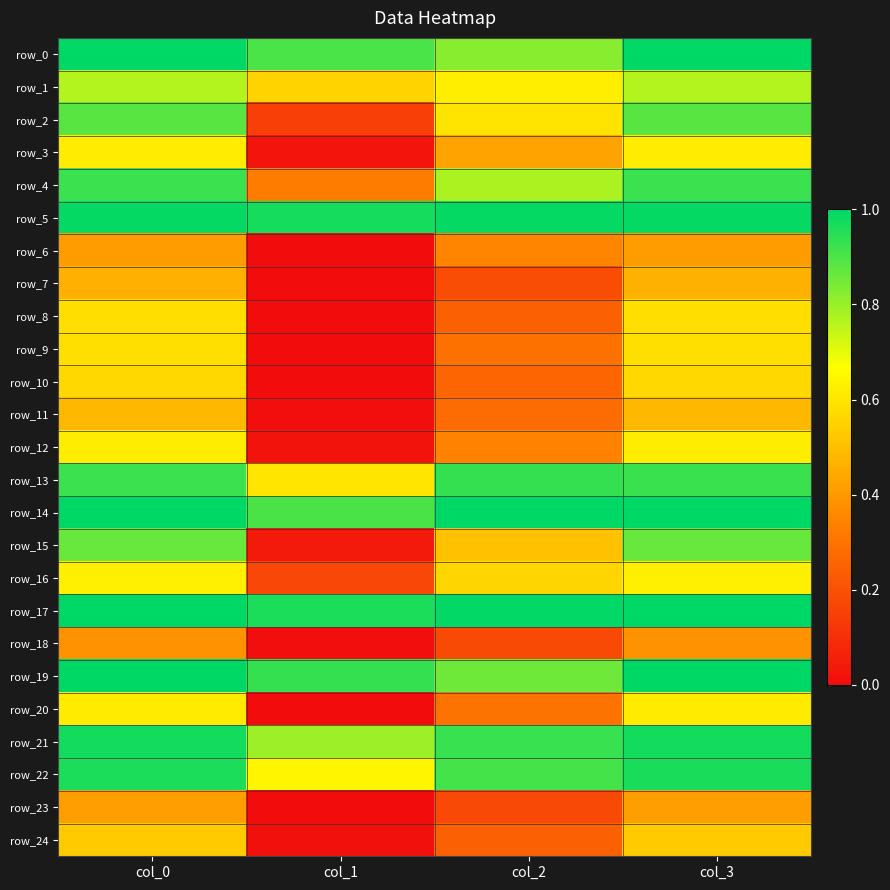

The row_0 series shows 0.8 at col_2. True or false?

True